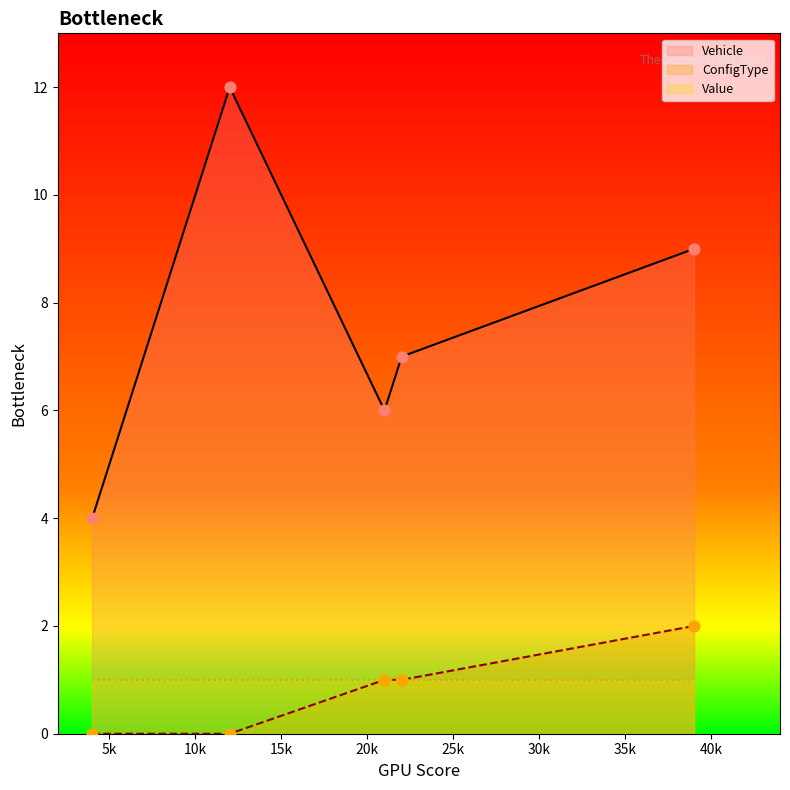

Which series reaches the maximum Y coordinate?

Vehicle